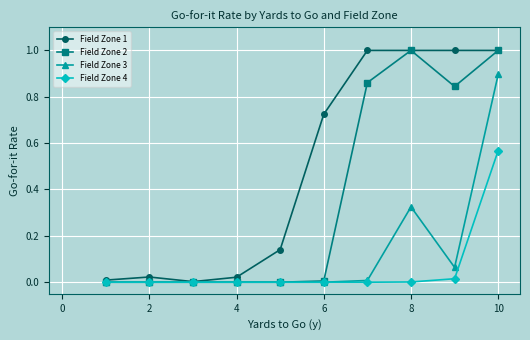

What is the maximum value shown in the chart?

1.0